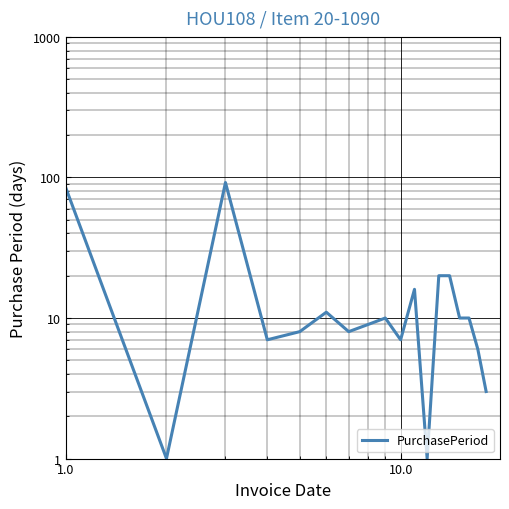

How many values exceed 10?

6